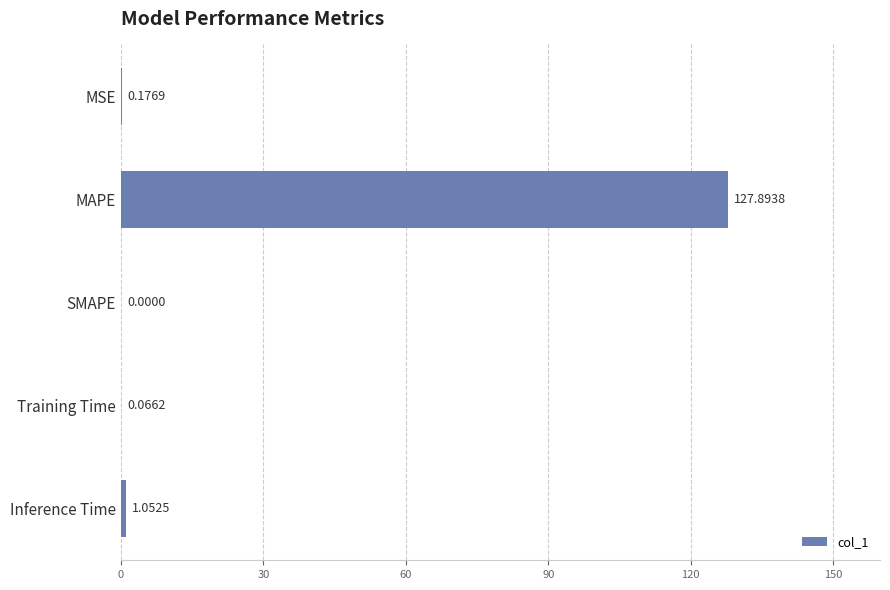

Which category has the highest value across all series?

MAPE